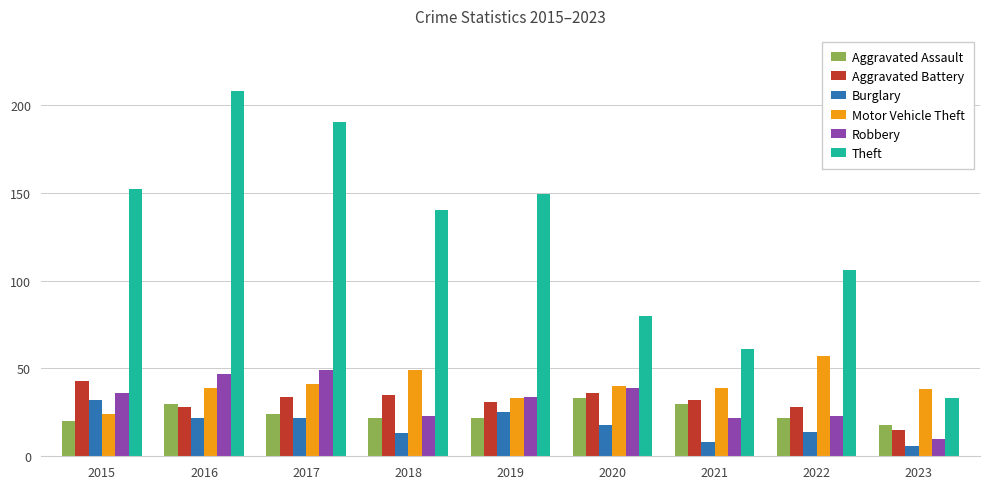

What is the spread (max minus min) of values at 2020?

62